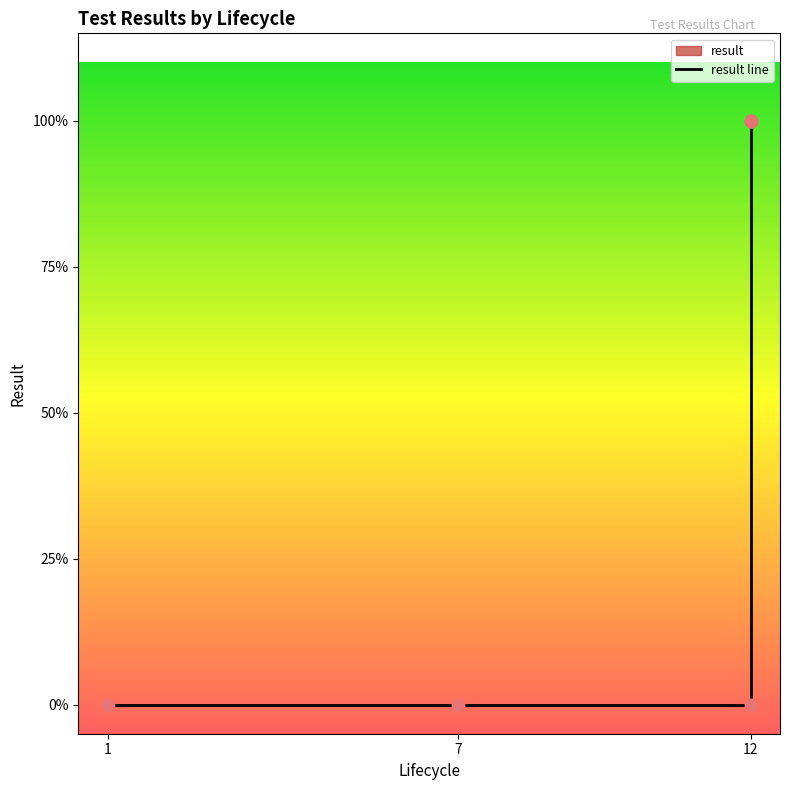

Which has a higher value, 7 or 1?

7